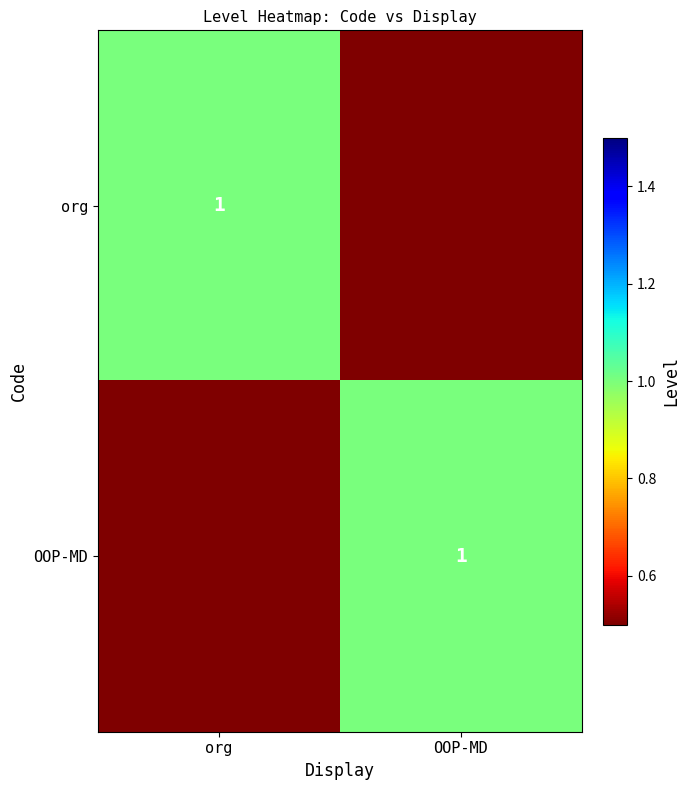

The org series shows 1 at org. True or false?

True